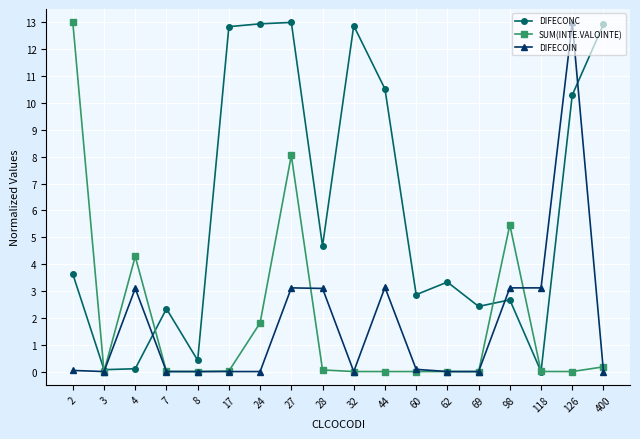

How many times do DIFECOIN and DIFECONC cross each other?

4